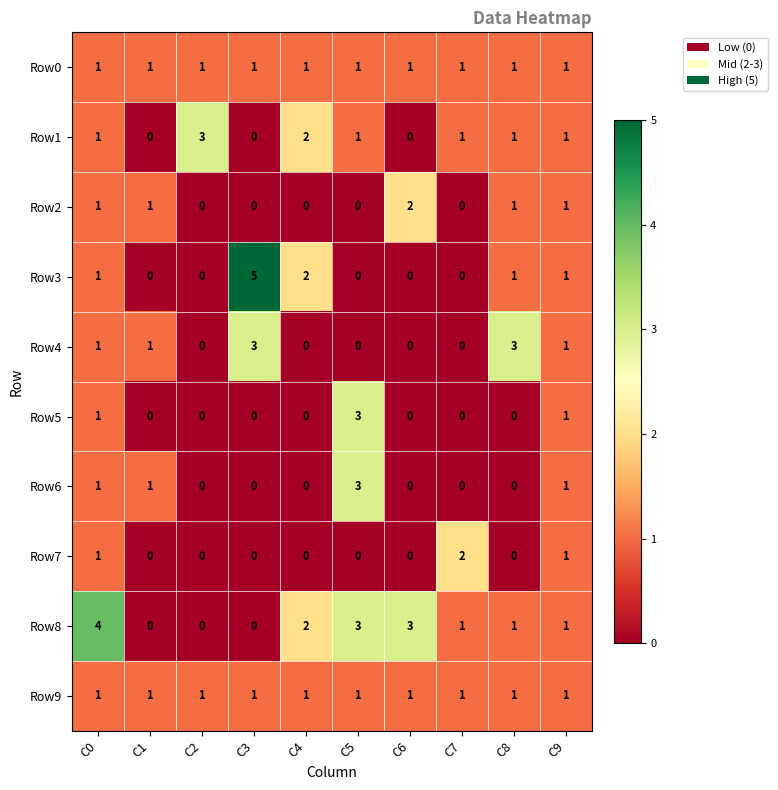

What is the sum of all Row6 values?

6